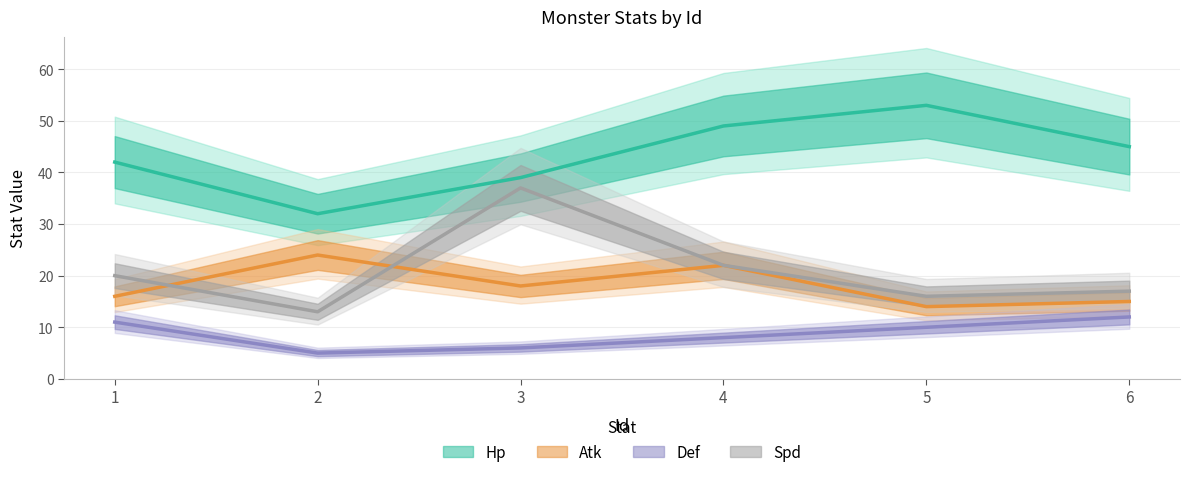

Which series has the largest range (max minus min)?

Spd